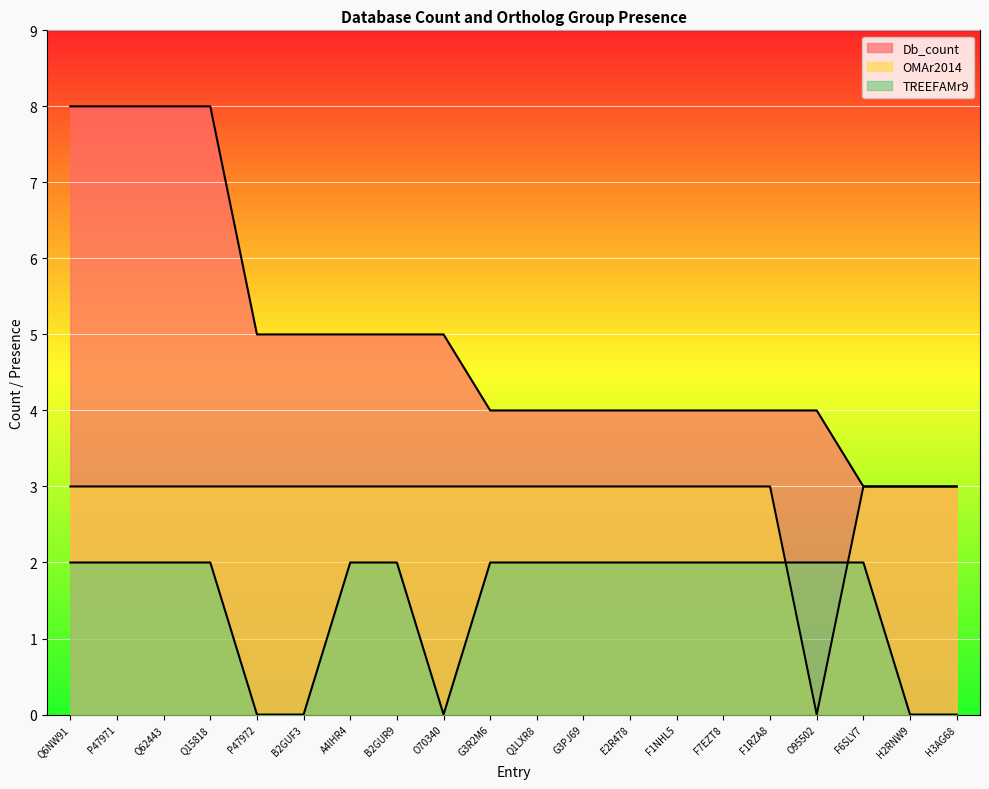

What position from the left is P47972?

5